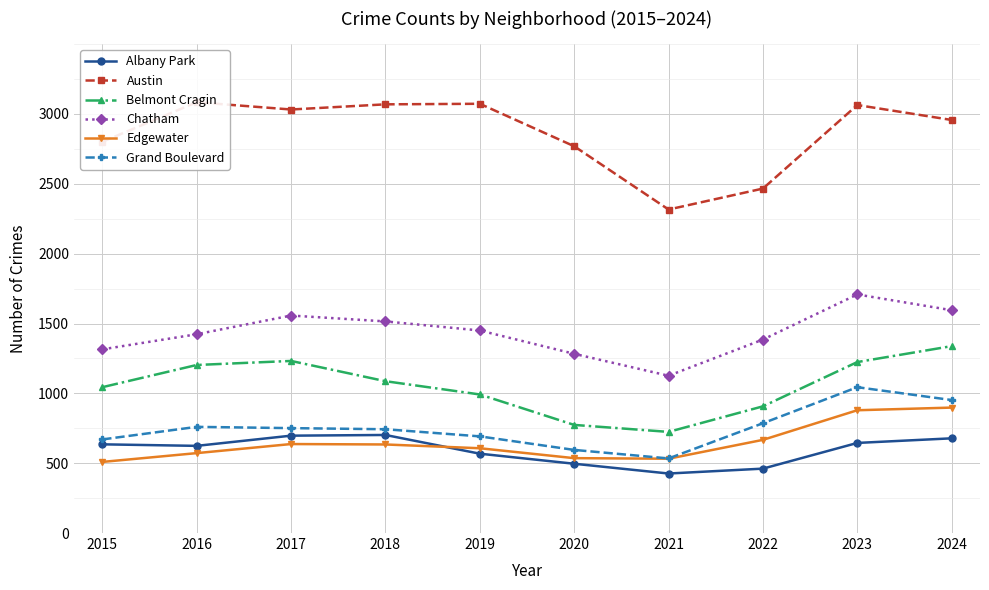

Does the chart display data point markers on the line(s)?

Yes